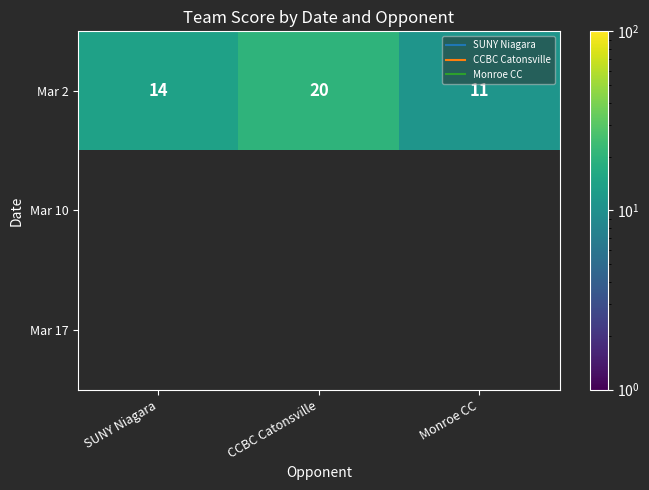

Rank the series at SUNY Niagara from highest to lowest value.

Mar 2, Mar 10, Mar 17